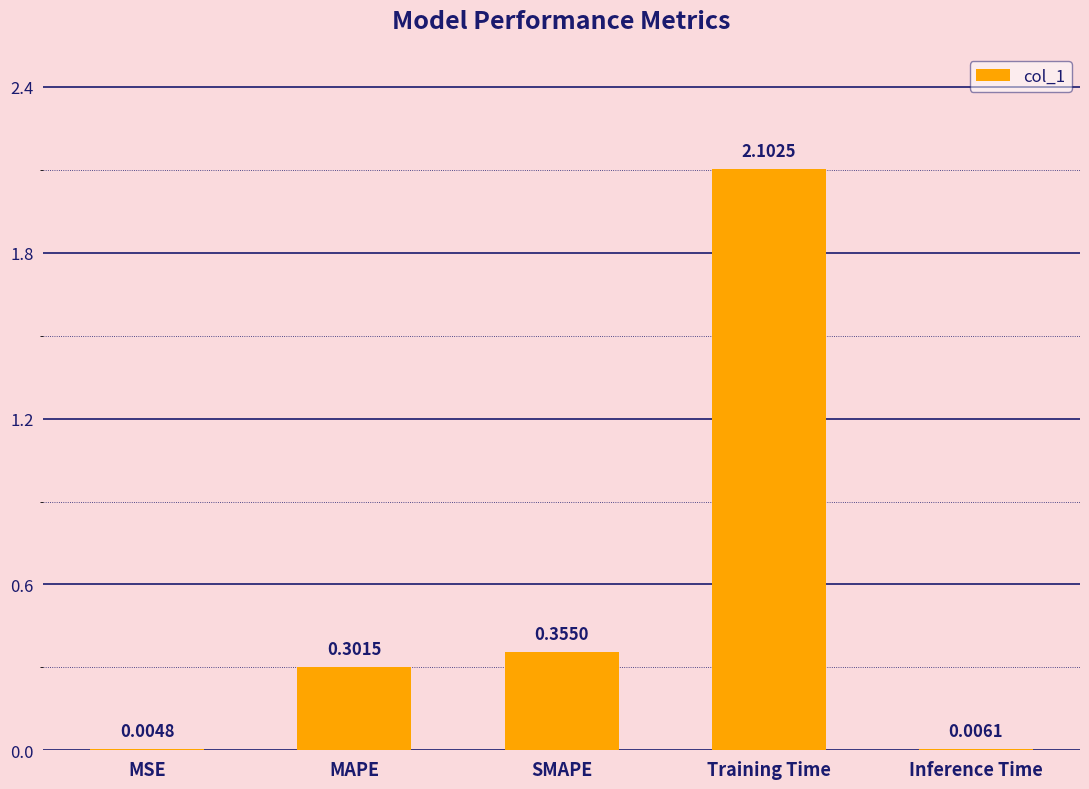

What is the change in value from MSE to SMAPE?

+0.4